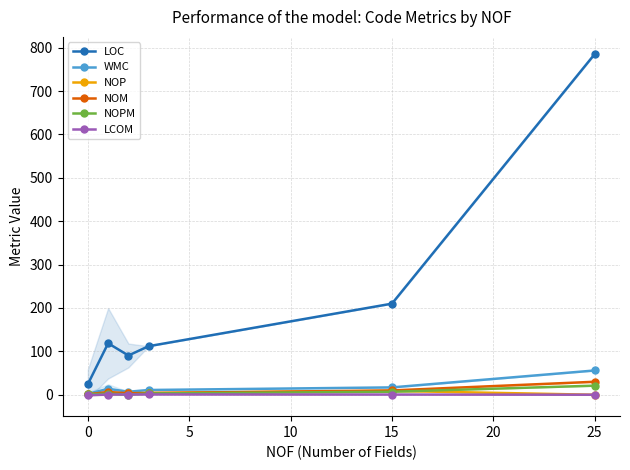

Which series has the largest total across all categories?

LOC